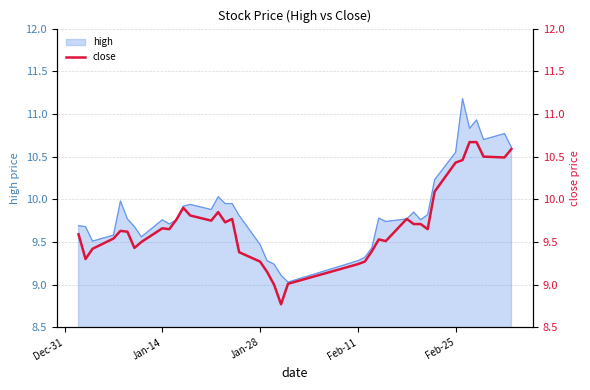

How many categories are shown in the chart?

40